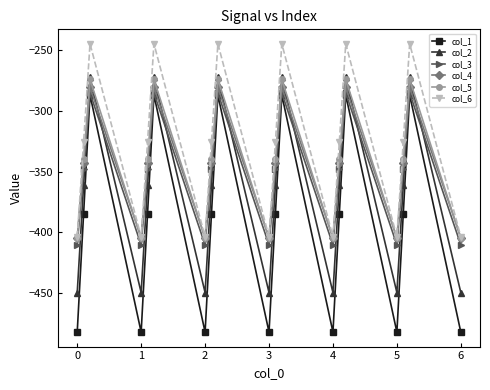

Reading left to right, extract all data points from this chart.

col_1: -482.0	-384.6	-287.1	-482.0	-384.6	-287.1	-482.0	-384.6	-287.1	-482.0	-384.6	-287.1	-482.0	-384.6	-287.1	-482.0	-384.6	-287.1	-482.0
col_2: -449.5	-361.1	-272.7	-449.5	-361.1	-272.7	-449.5	-361.1	-272.7	-449.5	-361.1	-272.7	-449.5	-361.1	-272.7	-449.5	-361.1	-272.7	-449.5
col_3: -410.3	-347.9	-285.5	-410.3	-347.9	-285.5	-410.3	-347.9	-285.5	-410.3	-347.9	-285.5	-410.3	-347.9	-285.5	-410.3	-347.9	-285.5	-410.3
col_4: -404.4	-342.7	-281.0	-404.4	-342.7	-281.0	-404.4	-342.7	-281.0	-404.4	-342.7	-281.0	-404.4	-342.7	-281.0	-404.4	-342.7	-281.0	-404.4
col_5: -404.9	-339.6	-274.4	-404.9	-339.6	-274.4	-404.9	-339.6	-274.4	-404.9	-339.6	-274.4	-404.9	-339.6	-274.4	-404.9	-339.6	-274.4	-404.9
col_6: -403.8	-325.7	-245.0	-403.8	-325.7	-245.0	-403.8	-325.7	-245.0	-403.8	-325.7	-245.0	-403.8	-325.7	-245.0	-403.8	-325.7	-245.0	-403.8